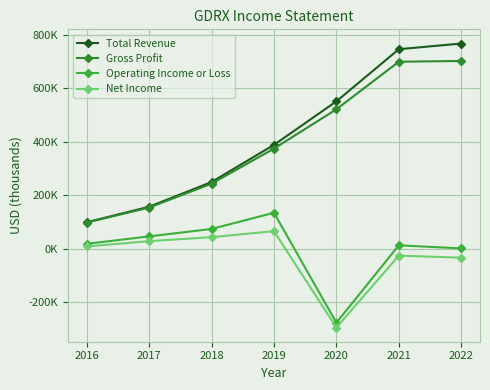

Which series has the widest spread of values?

Total Revenue